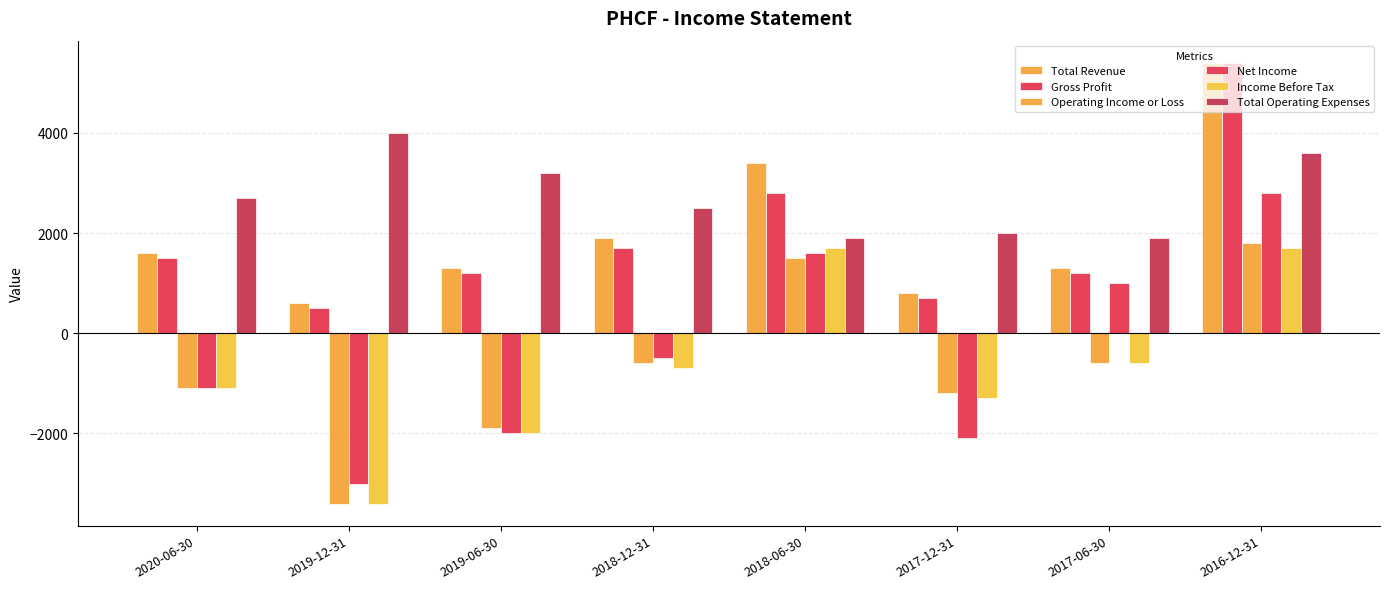

What is the value of the Total Operating Expenses bar at the 5th from the left?

1900